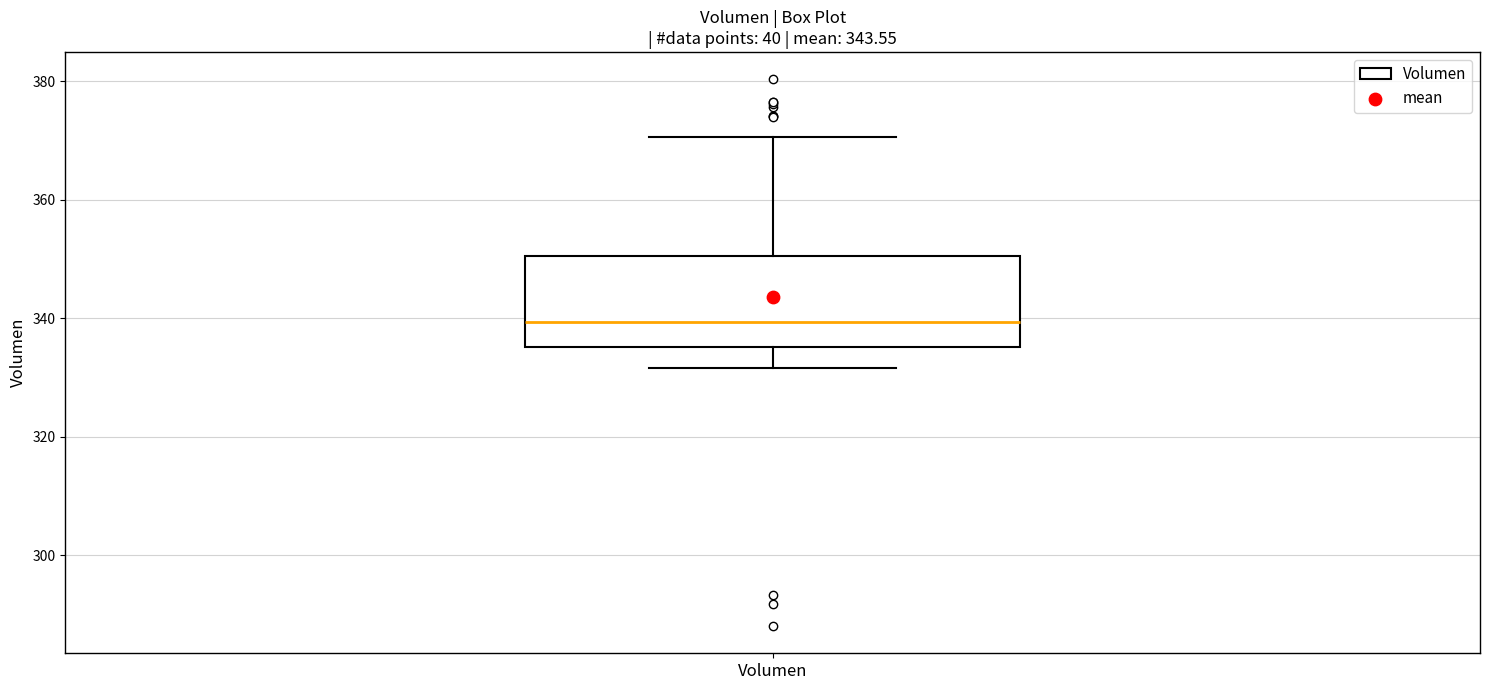

Read this box plot against the y-axis: the position of the median line, the range covered by the box, and the ends of both whiskers. The values are not printed on the chart, so give them approximately, as read against the axis.

median 340, box 336 to 350, whiskers 332 to 370